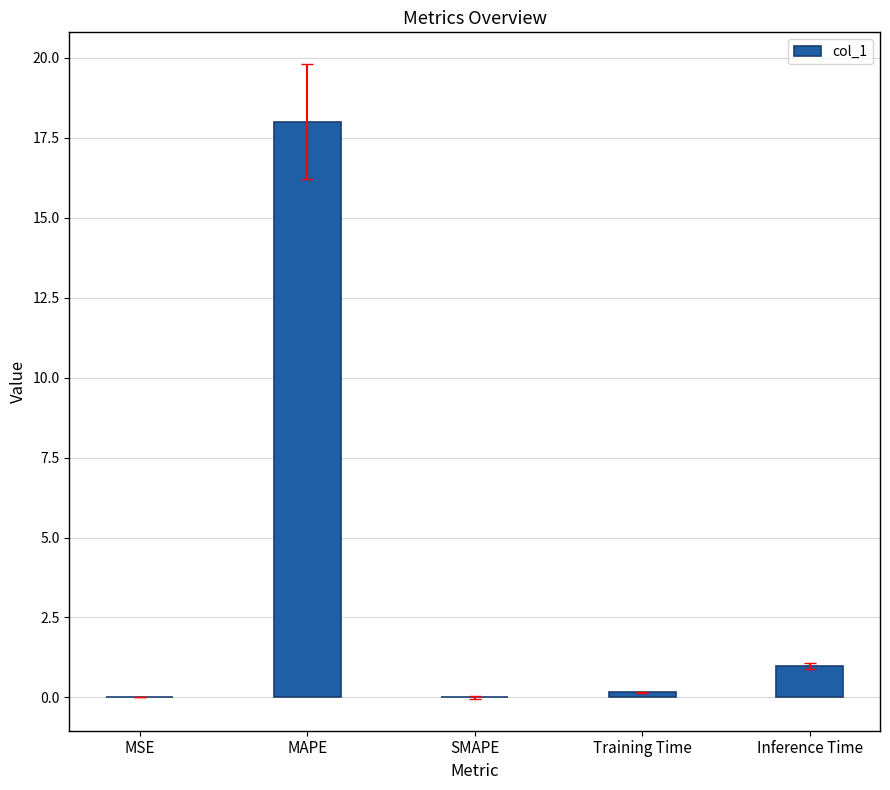

Count the number of data series in this chart.

1